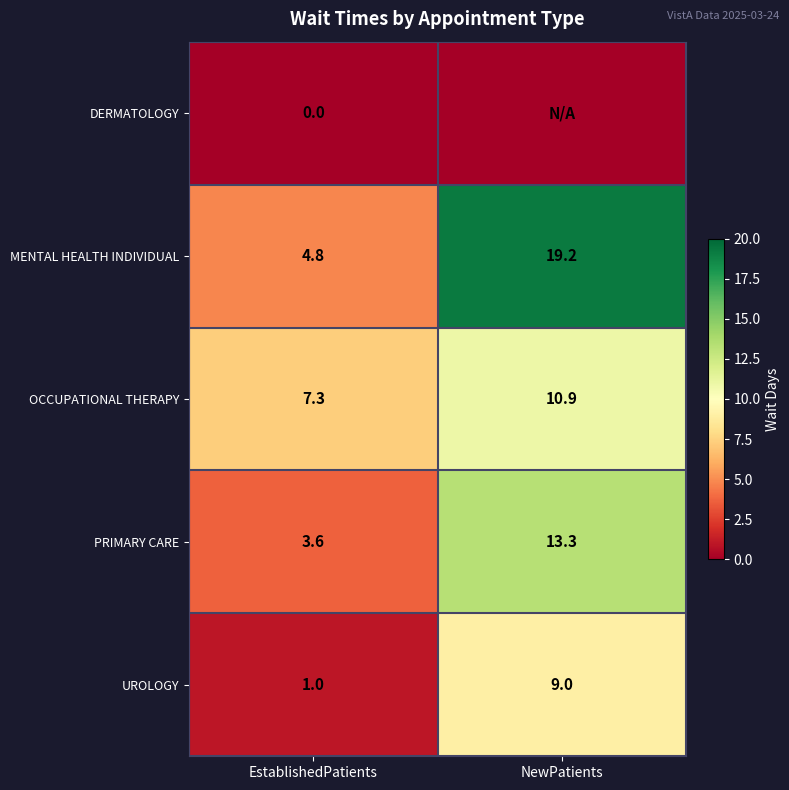

The value of OCCUPATIONAL THERAPY at NewPatients is 10.9. True or false?

True